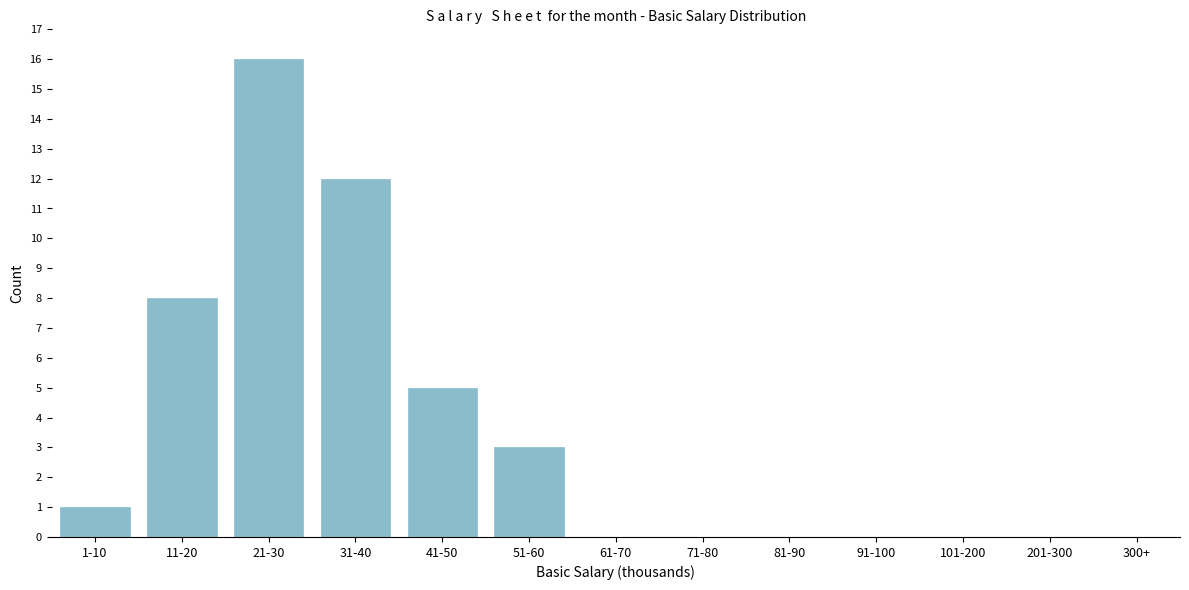

Reading right to left, what are all the values shown in this chart?

300+=0	201-300=0	101-200=0	91-100=0	81-90=0	71-80=0	61-70=0	51-60=3	41-50=5	31-40=12	21-30=16	11-20=8	1-10=1